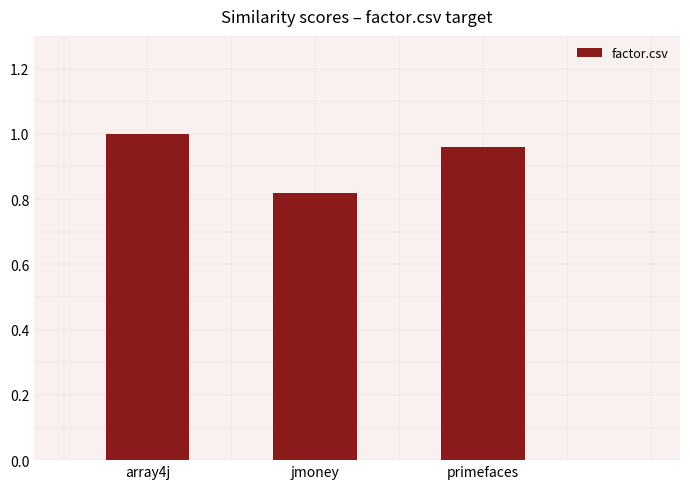

Which category has the lowest value across all series?

jmoney